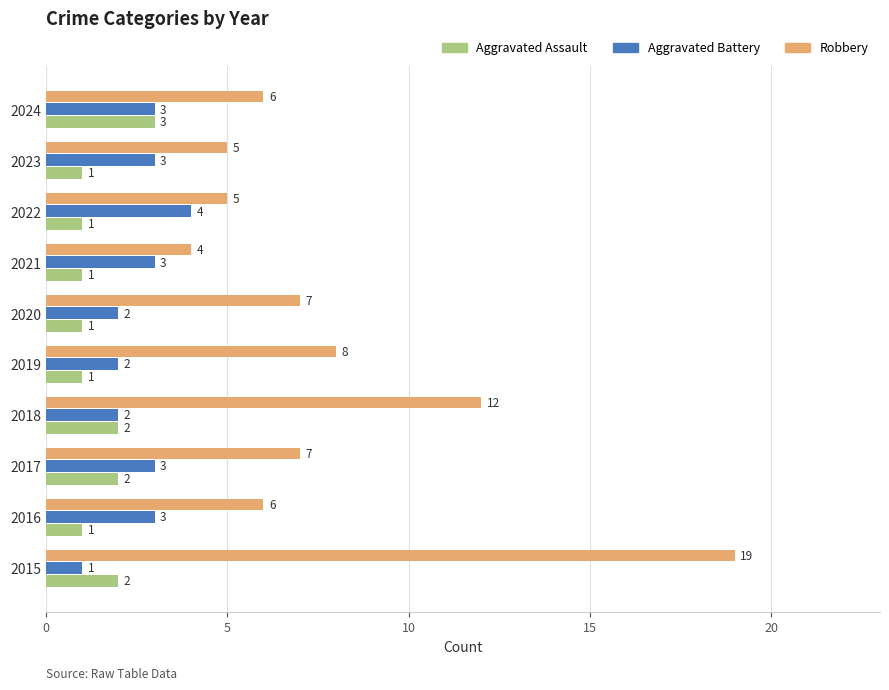

What is the difference between the second highest and minimum values in the Aggravated Assault series?

1